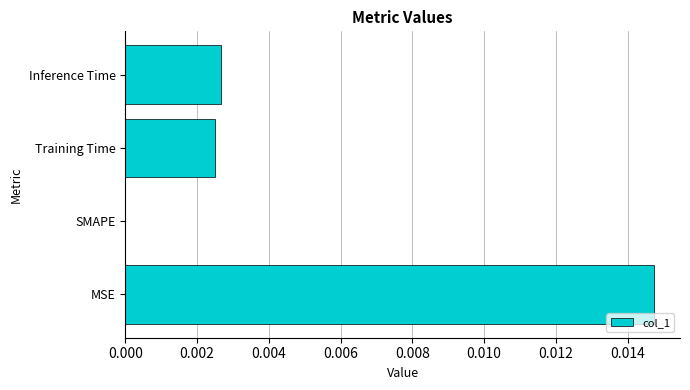

Which category has the highest value across all series?

MSE